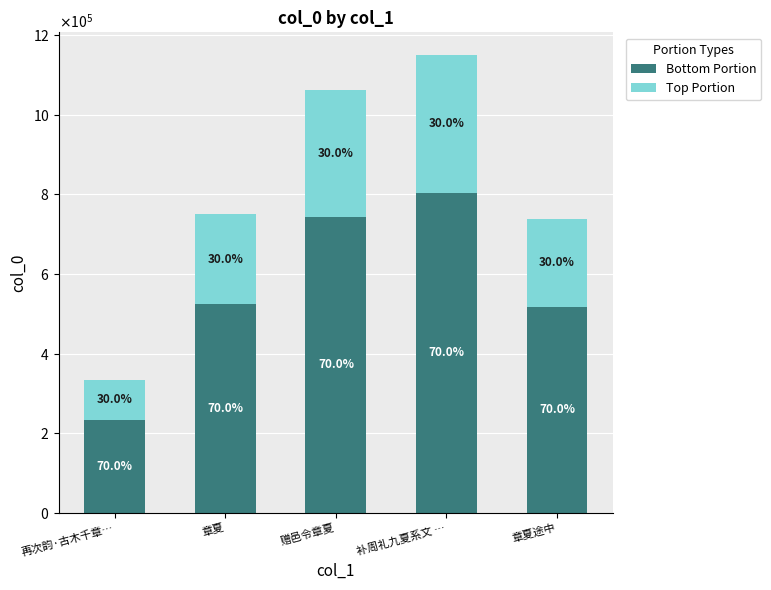

Which series has the largest total across all categories?

Bottom Portion